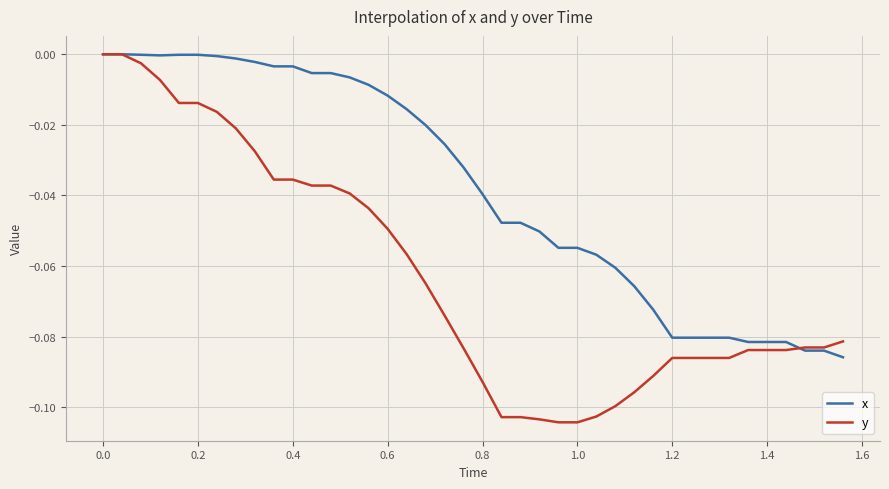

List the series in order of their overall mean, lowest first.

y, x